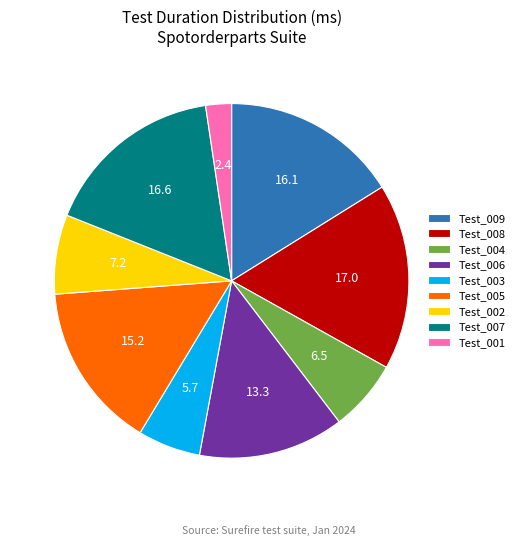

What is the smallest slice in the pie chart?

Test_001